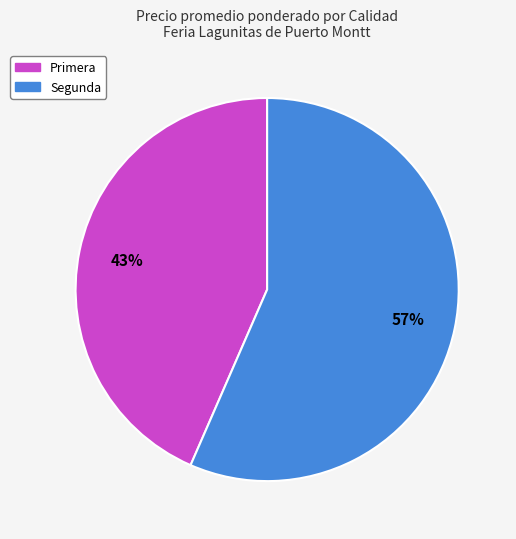

To the nearest percent, what is the average slice percentage?

50%